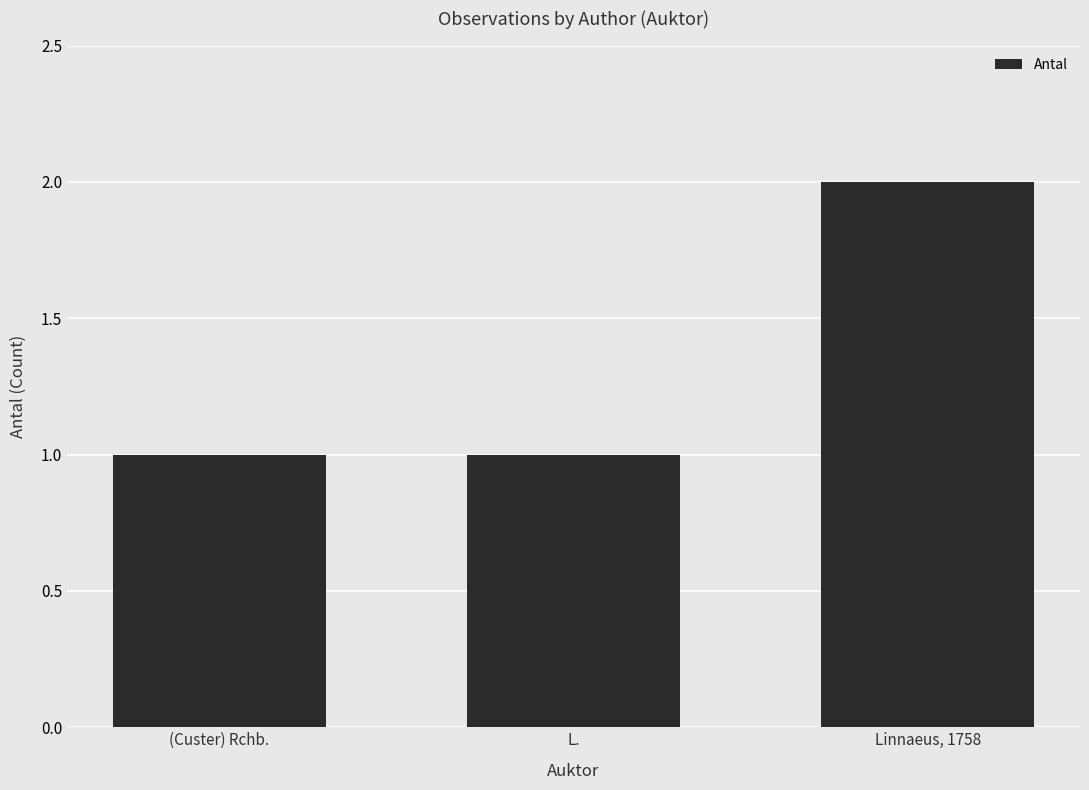

What is the sum of all values?

4